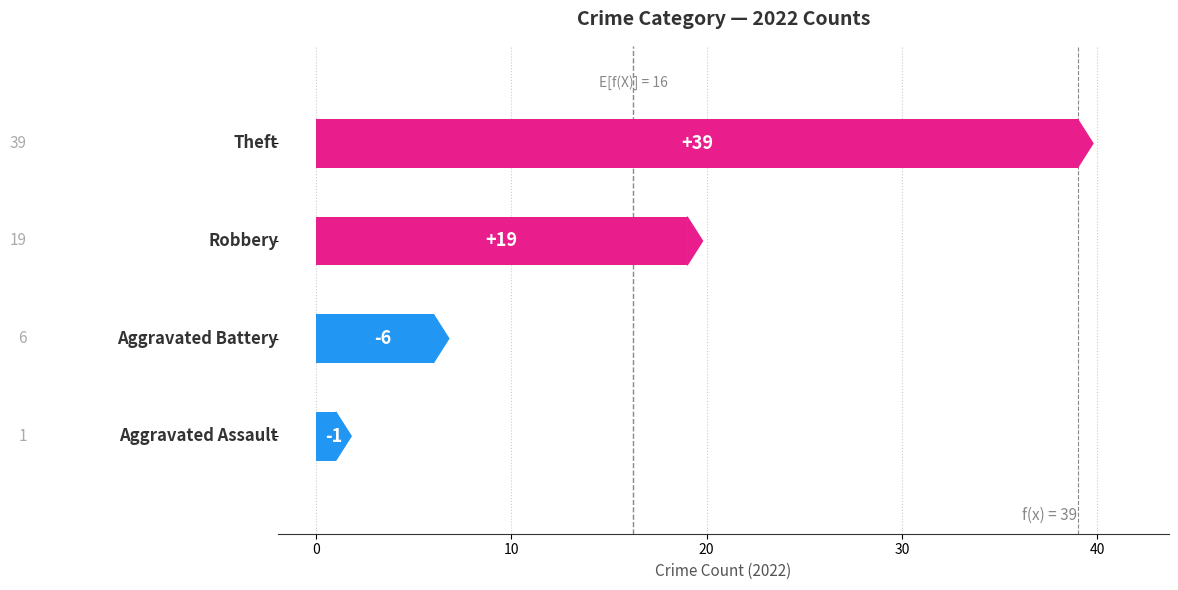

Count the values in the range 6 to 39.

3